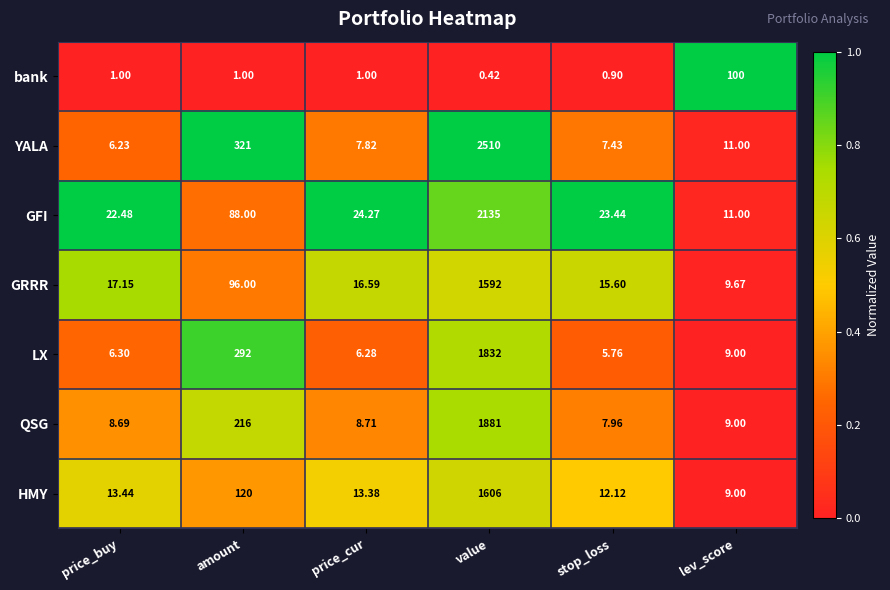

At which label does YALA first exceed 11?

amount